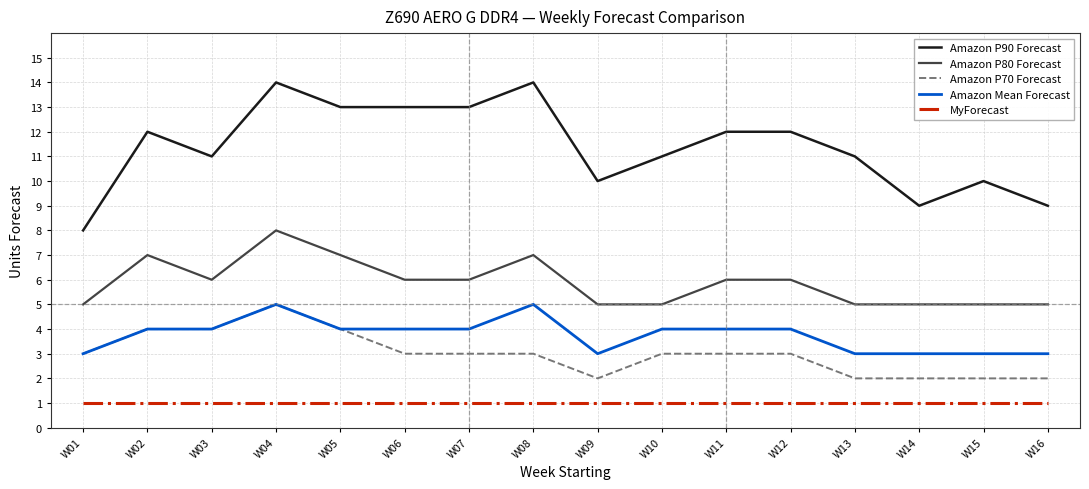

Which series has the largest range (max minus min)?

Amazon P90 Forecast